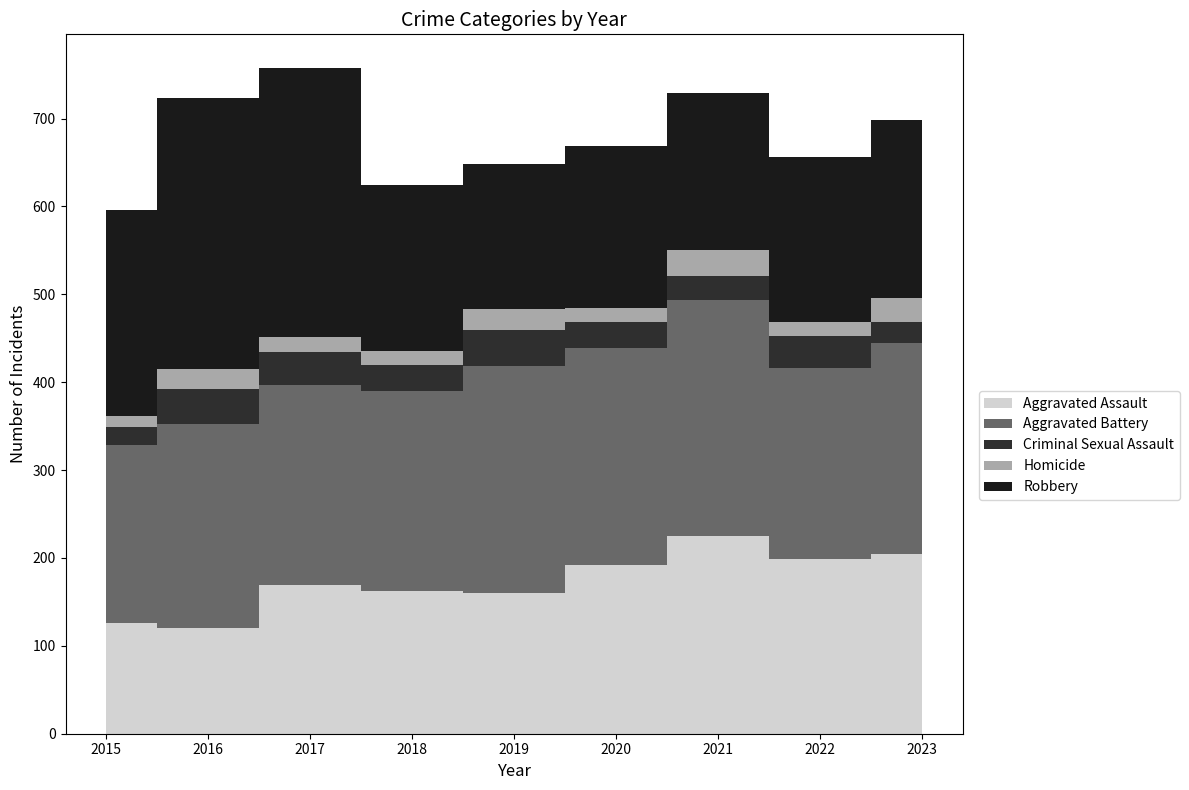

Reading left to right, transcribe all the data shown in this chart.

Aggravated Assault: 126	120	169	162	160	192	225	199	205
Aggravated Battery: 202	232	228	228	259	247	269	217	240
Criminal Sexual Assault: 21	40	37	30	40	30	27	37	23
Homicide: 12	23	18	15	24	16	29	16	28
Robbery: 235	309	306	190	165	184	179	187	202